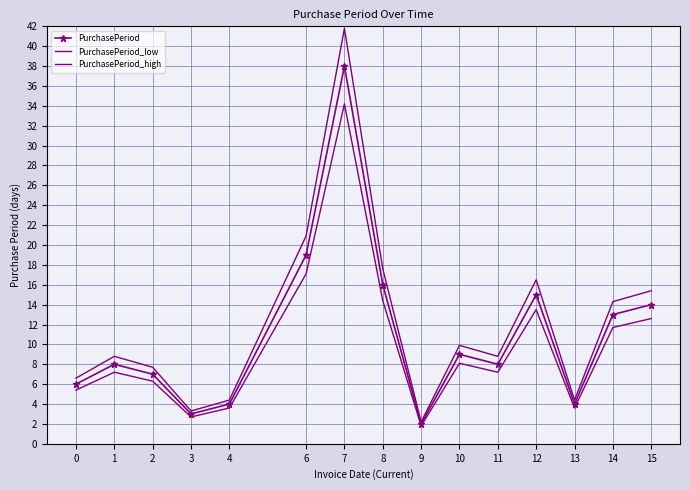

List the series in order of their peak value, lowest first.

PurchasePeriod_low, PurchasePeriod, PurchasePeriod_high